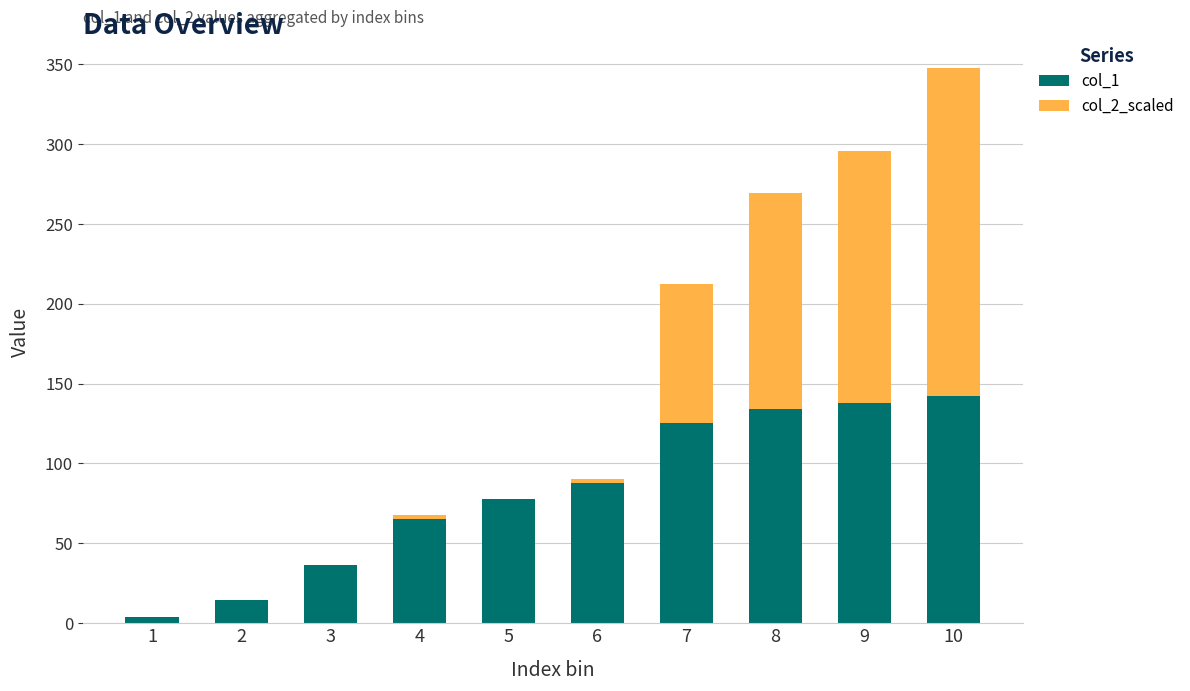

At which category is the sum across all series the highest?

10